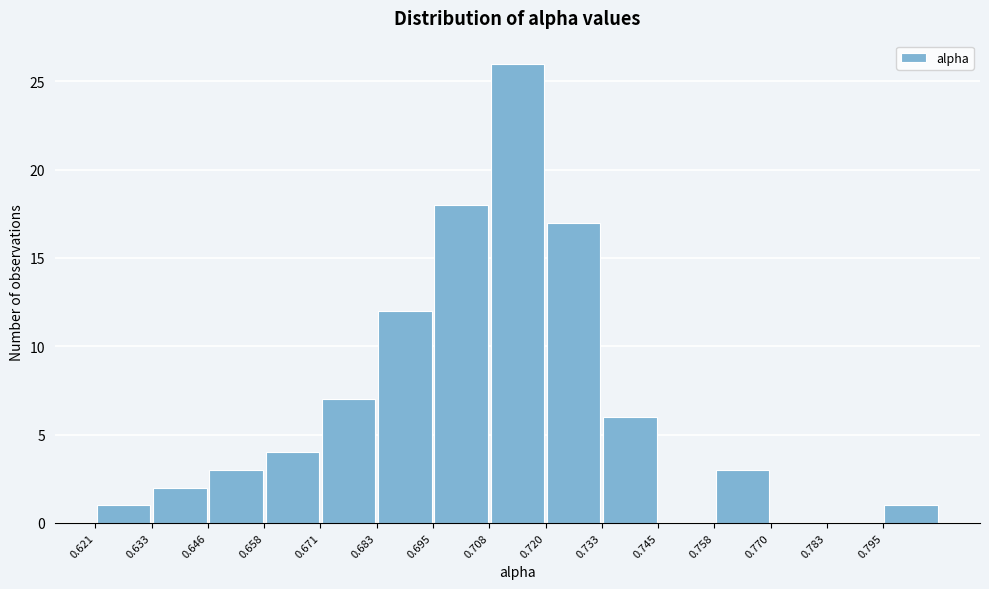

Reading left to right, list every bar in this chart as the range it spans on the x-axis followed by its height. Neither the bar edges nor the heights are printed on the chart, so give them approximately, as read against the axes.

0.620 to 0.634: 1
0.634 to 0.646: 2
0.646 to 0.658: 3
0.658 to 0.670: 4
0.670 to 0.682: 7
0.682 to 0.696: 12
0.696 to 0.708: 18
0.708 to 0.720: 26
0.720 to 0.732: 17
0.732 to 0.746: 6
0.746 to 0.758: 0
0.758 to 0.770: 3
0.770 to 0.782: 0
0.782 to 0.796: 0
0.796 to 0.808: 1